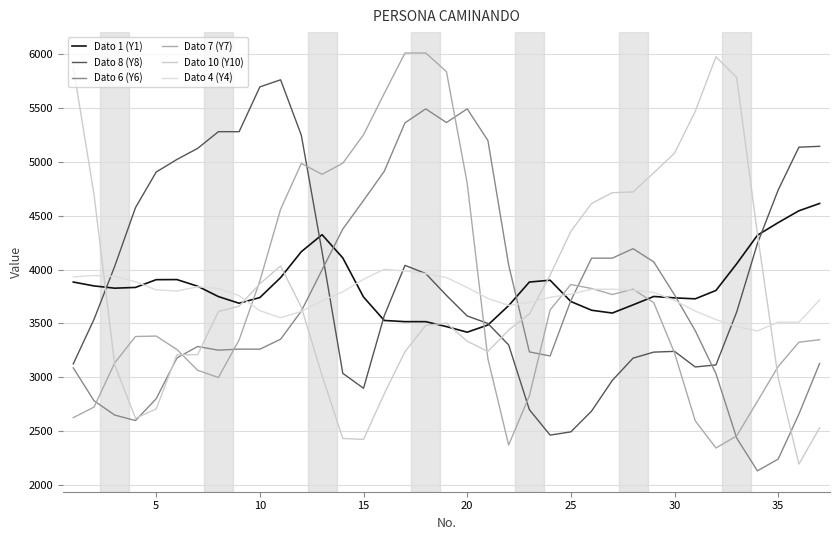

Reading left to right, what are all the values shown in this chart?

Dato 1 (Y1): 3884	3848	3827	3834	3906	3907	3845	3749	3687	3740	3925	4166	4324	4108	3745	3527	3516	3516	3470	3418	3485	3665	3884	3901	3703	3622	3596	3672	3750	3737	3728	3806	4054	4319	4436	4546	4614
Dato 8 (Y8): 3124	3537	4031	4575	4906	5023	5126	5281	5281	5697	5763	5248	4166	3036	2897	3571	4039	3963	3760	3569	3499	3300	2698	2462	2492	2685	2970	3177	3233	3240	3095	3114	3606	4242	4739	5137	5145
Dato 6 (Y6): 3087	2781	2648	2597	2800	3179	3285	3251	3261	3260	3353	3614	3997	4376	4642	4913	5363	5493	5366	5493	5199	4043	3235	3197	3712	4106	4106	4194	4071	3765	3432	3032	2434	2130	2239	2657	3128
Dato 7 (Y7): 2624	2722	3133	3378	3382	3257	3064	2997	3347	3894	4560	4986	4885	4988	5252	5636	6012	6012	5839	4803	3171	2370	2827	3625	3861	3824	3768	3818	3692	3226	2595	2342	2455	2776	3099	3325	3348
Dato 10 (Y10): 5881	4698	3115	2618	2705	3209	3209	3610	3660	3868	4034	3651	3016	2431	2422	2846	3237	3482	3502	3334	3239	3438	3588	3948	4355	4614	4714	4721	4900	5081	5470	5977	5783	4331	2996	2193	2530
Dato 4 (Y4): 3932	3945	3936	3887	3811	3801	3840	3824	3757	3618	3553	3611	3710	3793	3910	4003	3987	3962	3926	3833	3732	3667	3695	3742	3772	3817	3817	3808	3788	3713	3615	3535	3470	3430	3511	3511	3717